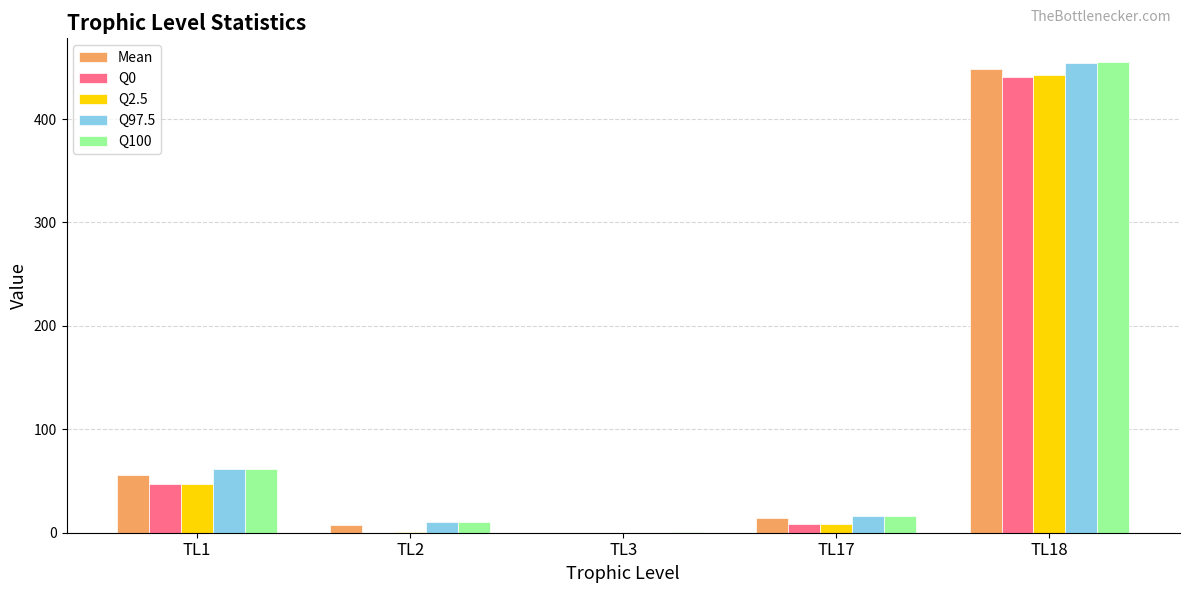

Is the value of Q0 at TL1 greater than the value of Q97.5 at TL2?

Yes